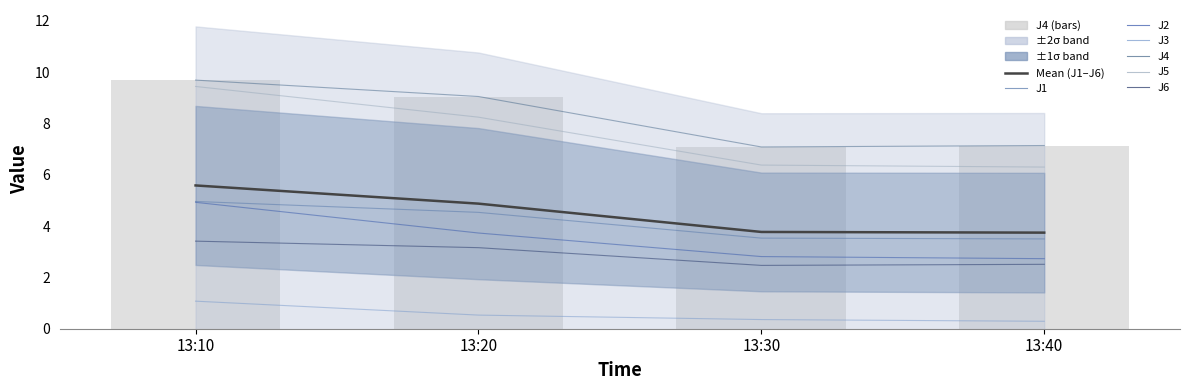

Reading left to right, list all the values displayed in this chart.

J1: 5.0	4.5	3.5	3.5
J2: 4.9	3.7	2.8	2.7
J3: 1.1	0.5	0.4	0.3
J4: 9.7	9.1	7.1	7.1
J5: 9.4	8.2	6.4	6.3
J6: 3.4	3.2	2.5	2.5